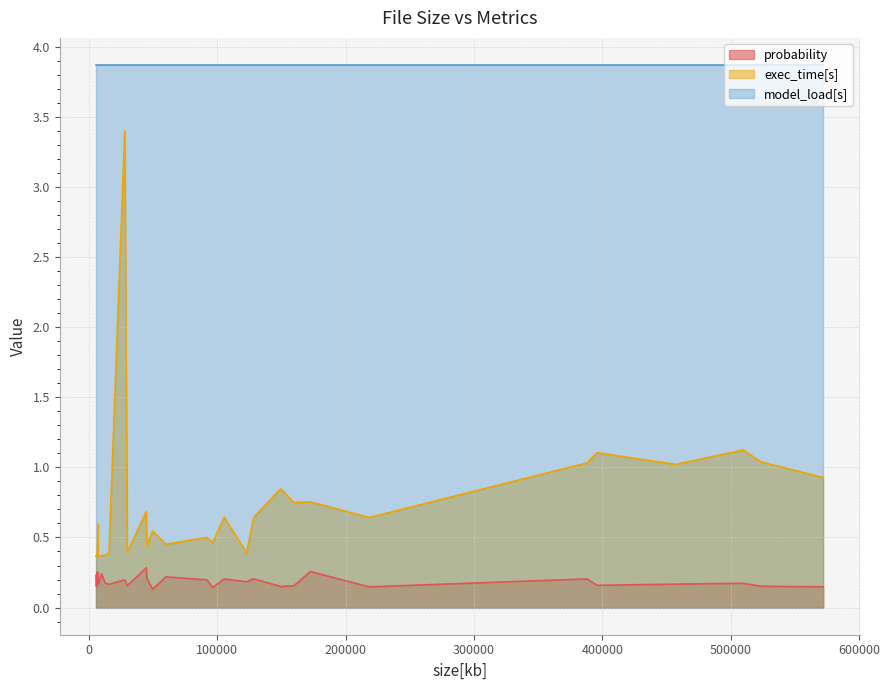

At how many categories does at least one series exceed 0?

30